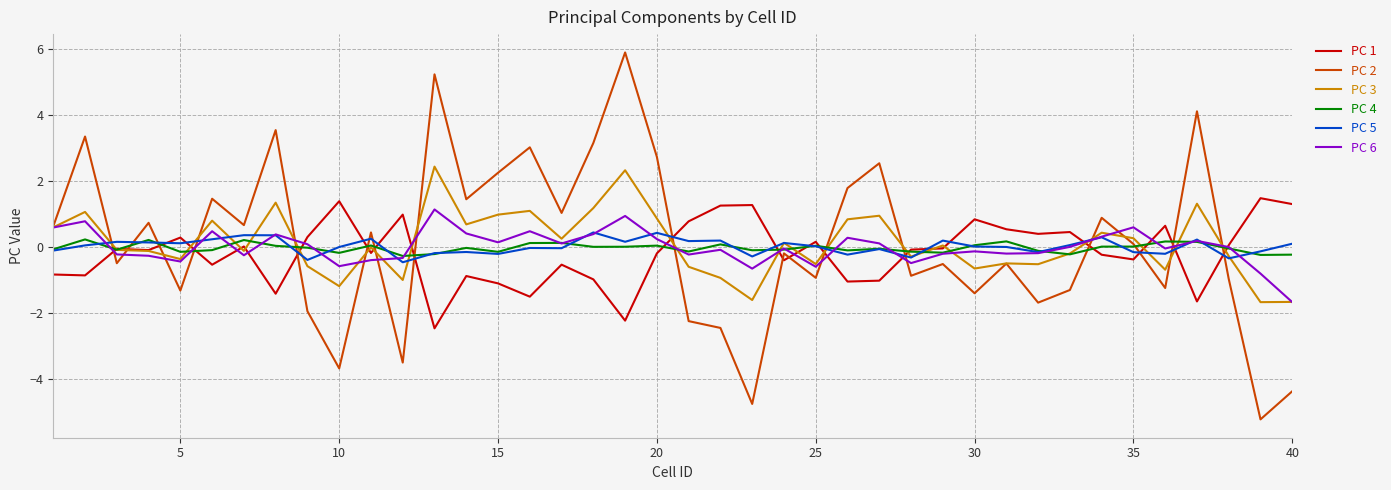

Does the chart have visible grid lines?

Yes